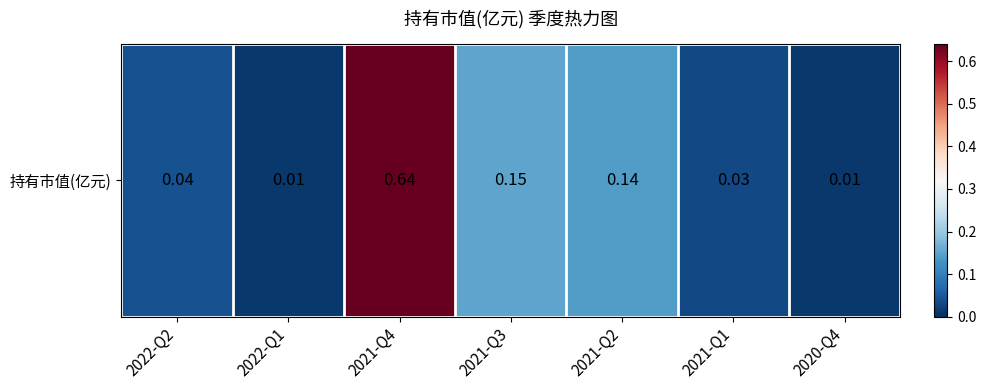

Reading left to right, transcribe all the data shown in this chart.

2022-Q2=0.0	2022-Q1=0.0	2021-Q4=0.6	2021-Q3=0.1	2021-Q2=0.1	2021-Q1=0.0	2020-Q4=0.0